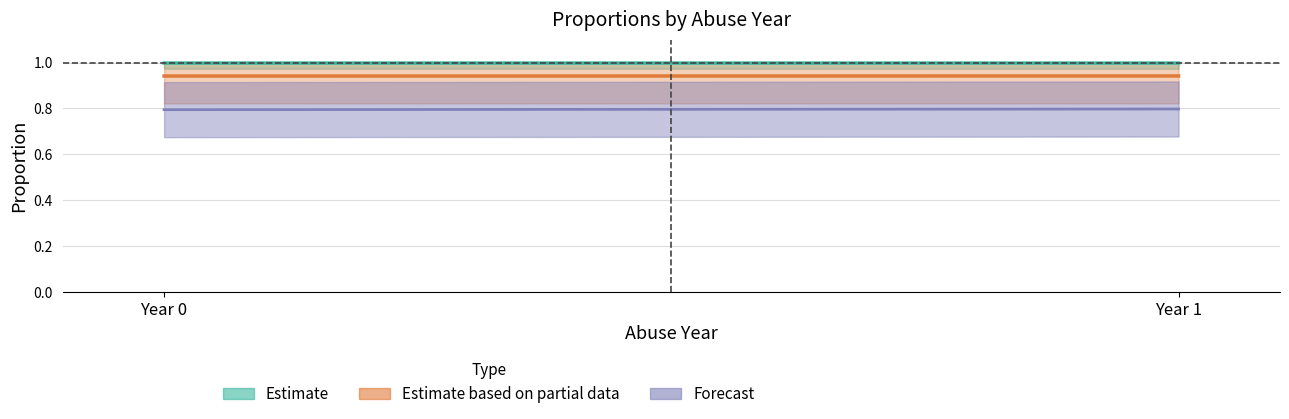

At how many categories does at least one series exceed 0?

2